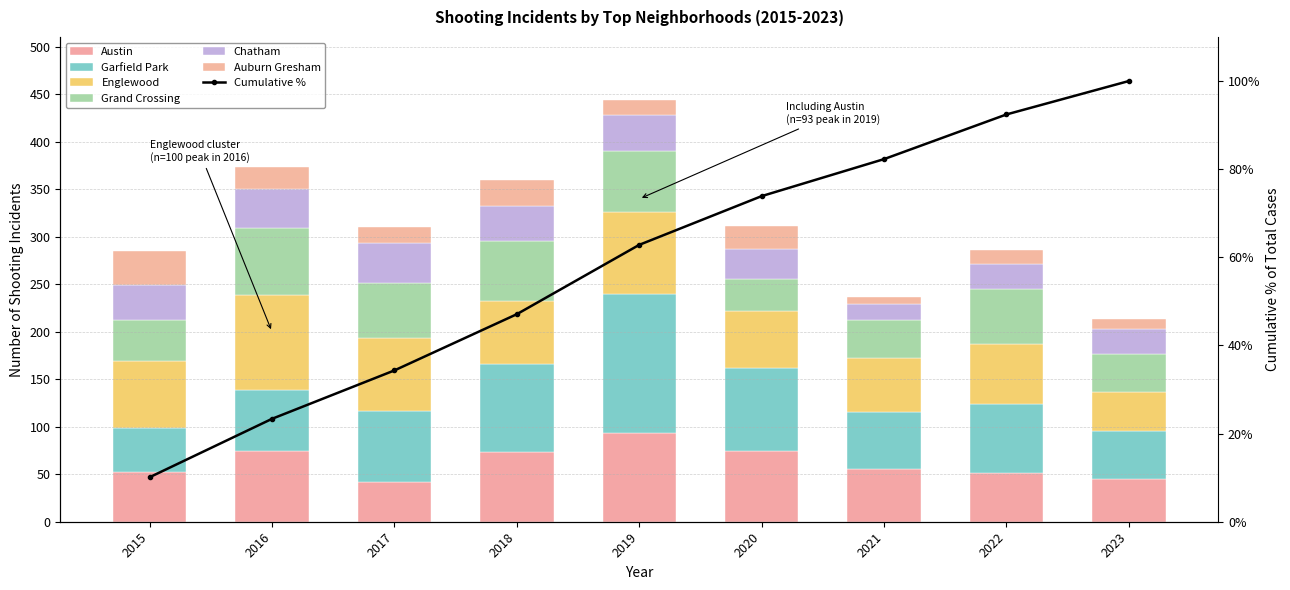

Reading right to left, extract all data points from this chart.

Austin: 45	51	56	74	93	73	42	74	52
Garfield Park: 51	73	60	88	147	93	75	65	47
Englewood: 41	63	56	60	86	67	76	100	70
Grand Crossing: 40	58	40	34	65	63	58	70	44
Chatham: 26	26	17	31	37	37	43	41	36
Auburn Gresham: 11	15	8	25	16	27	16	24	36